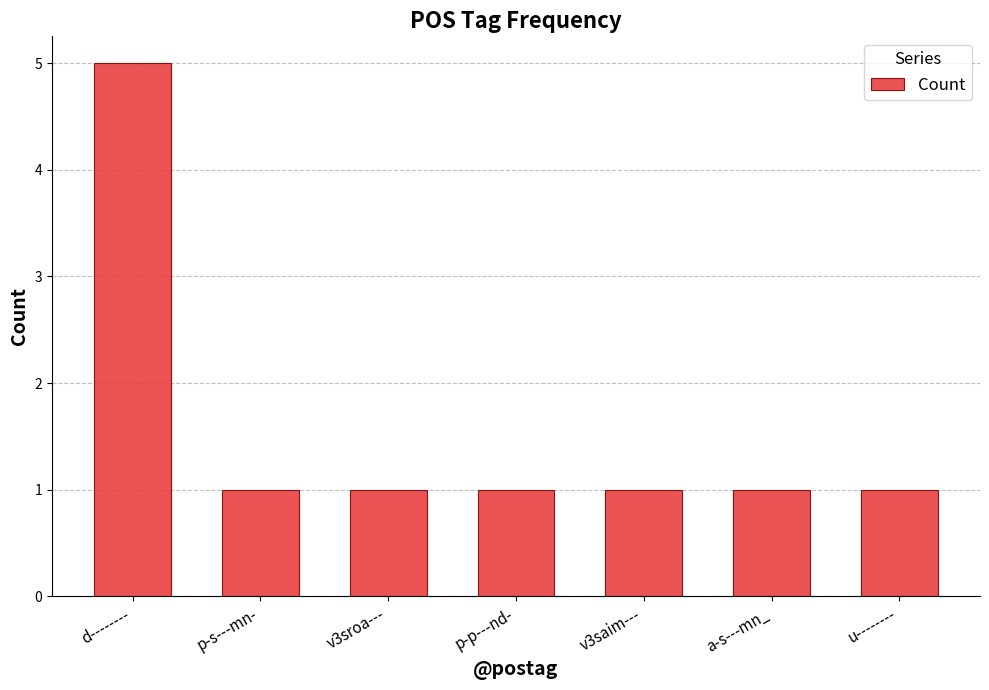

What is the greatest value displayed?

5